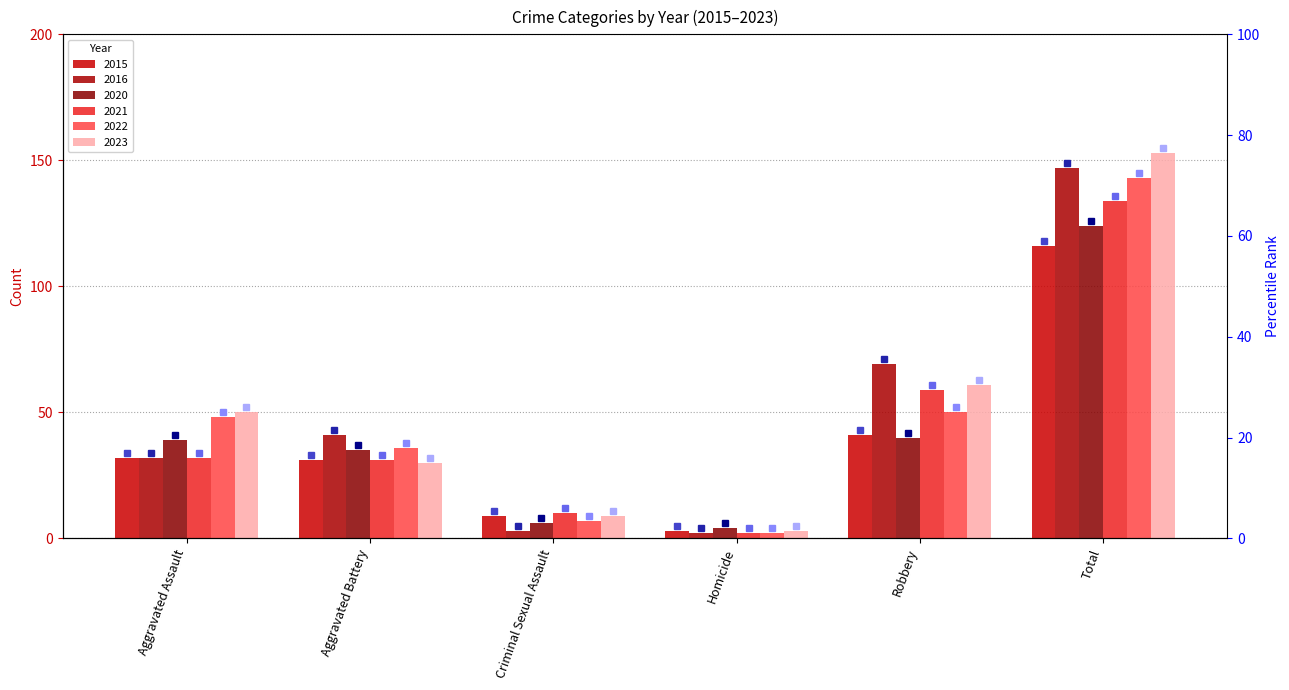

Which series has the largest total across all categories?

2023